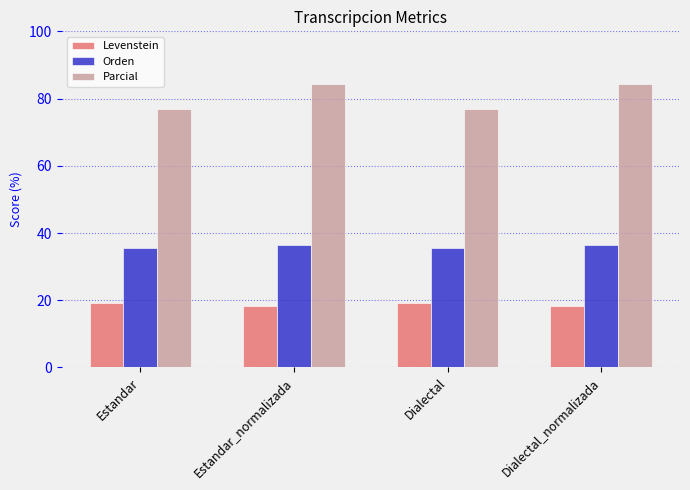

What is the difference between the highest and lowest values at Estandar?

57.6